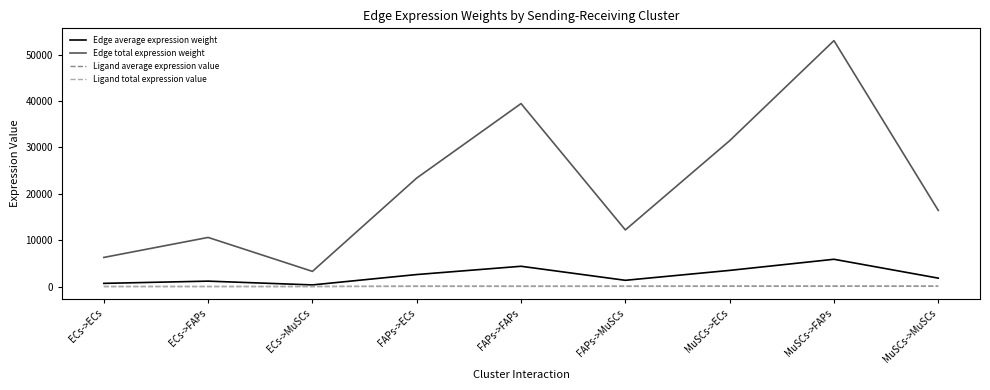

What is the difference between the Edge average expression weight values at ECs->MuSCs and MuSCs->ECs?

3129.4